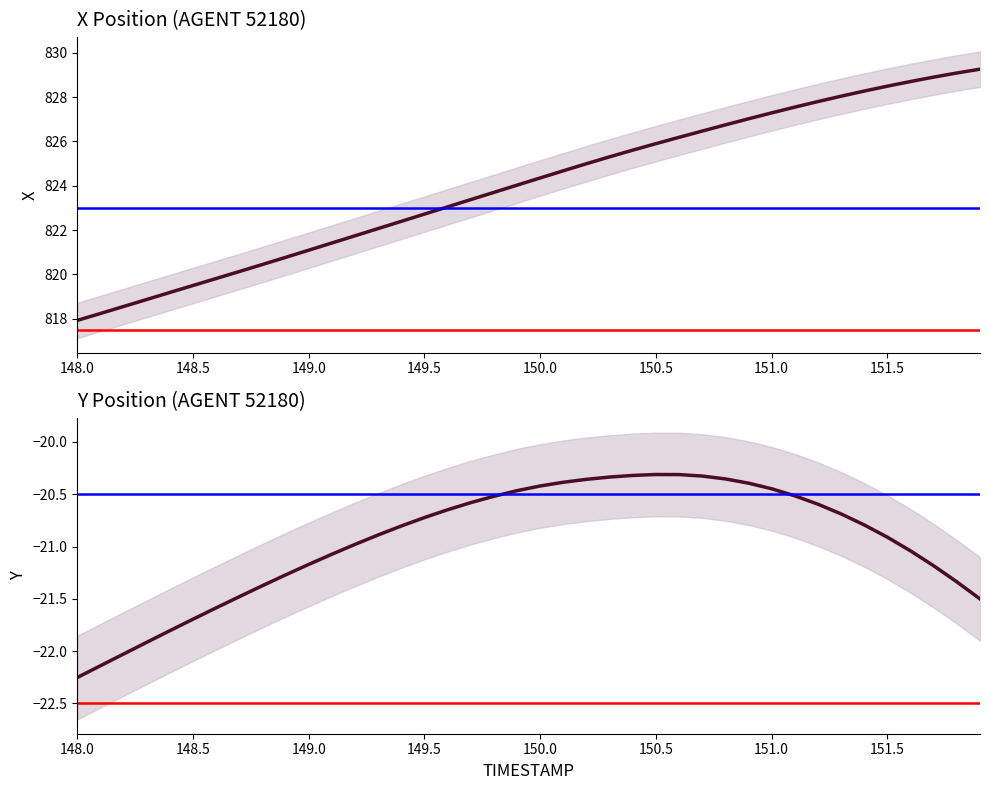

Which label corresponds to the smallest value in the chart?

148.0